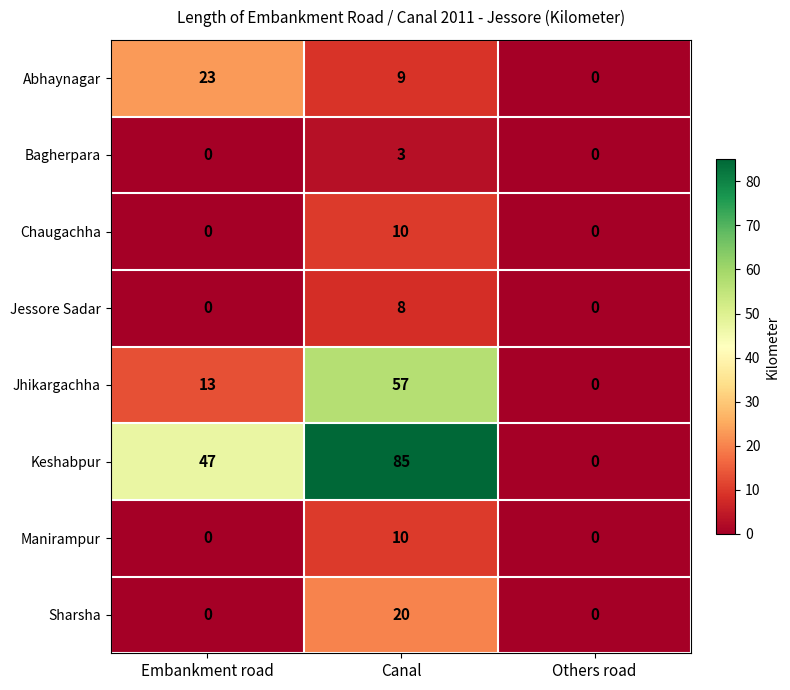

Which series has the widest spread of values?

Keshabpur